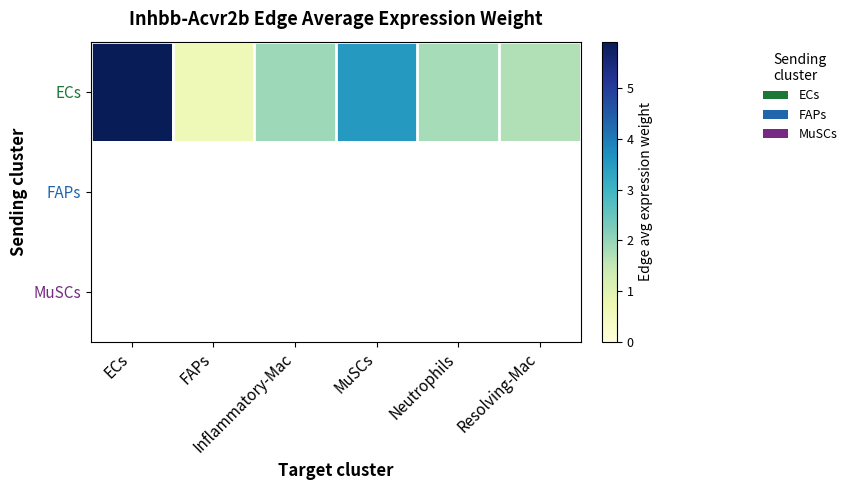

Reading left to right, extract all data points from this chart.

ECs: ECs=5.9	FAPs=0.6	Inflammatory-Mac=1.9	MuSCs=3.5	Neutrophils=1.8	Resolving-Mac=1.7
FAPs: ECs=0.1	FAPs=0.0	Inflammatory-Mac=0.0	MuSCs=0.1	Neutrophils=0.0	Resolving-Mac=0.0
MuSCs: ECs=0.1	FAPs=0.0	Inflammatory-Mac=0.0	MuSCs=0.0	Neutrophils=0.0	Resolving-Mac=0.0